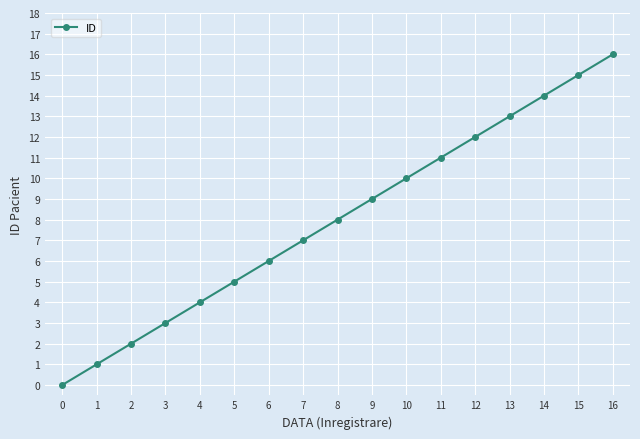

How many distinct data groups are displayed?

1